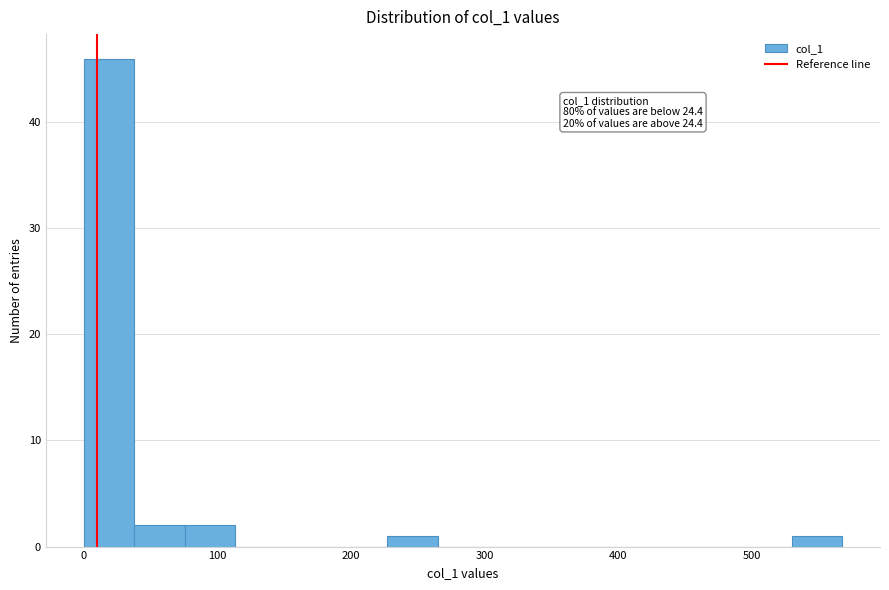

Around what value on the x-axis is the tallest bar? Give the approximate position of its centre, as read against the axis.

20